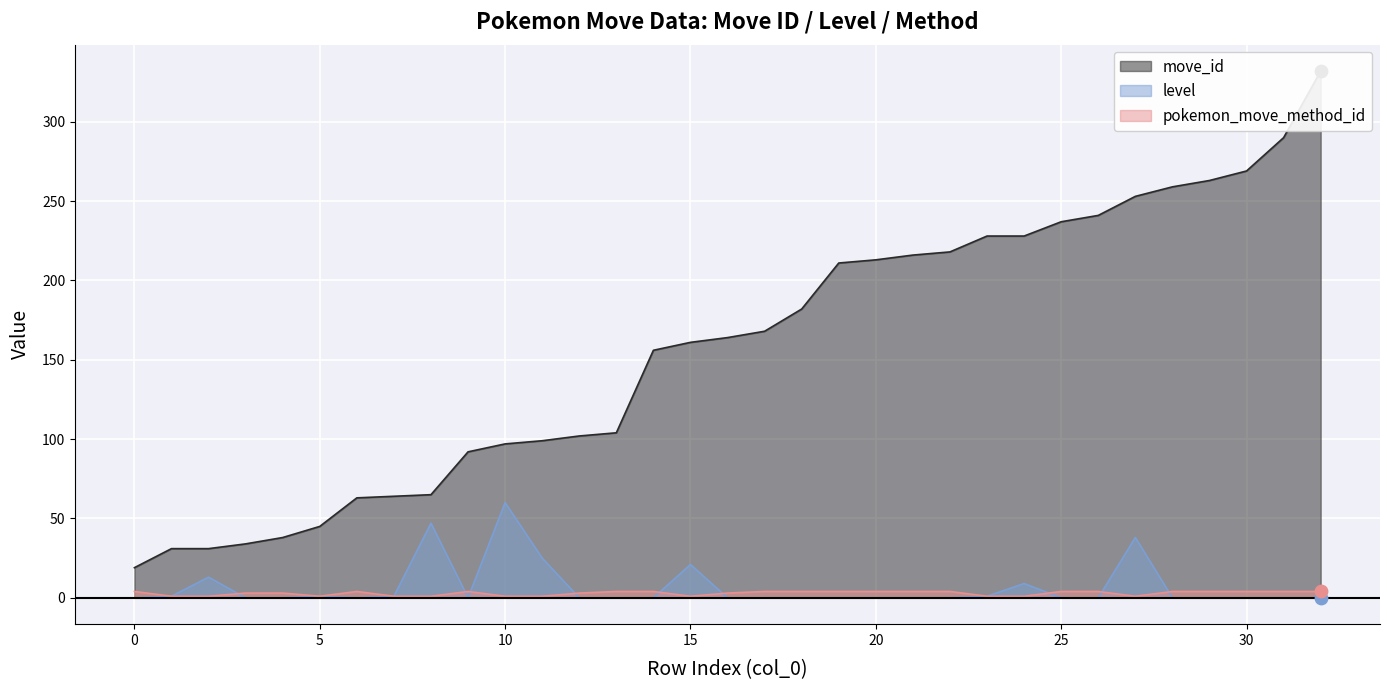

The pokemon_move_method_id series shows 4 at 30. True or false?

True